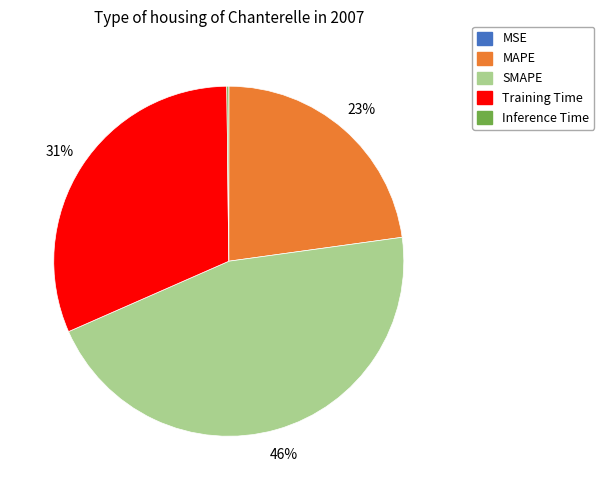

Does any single category account for the majority?

No